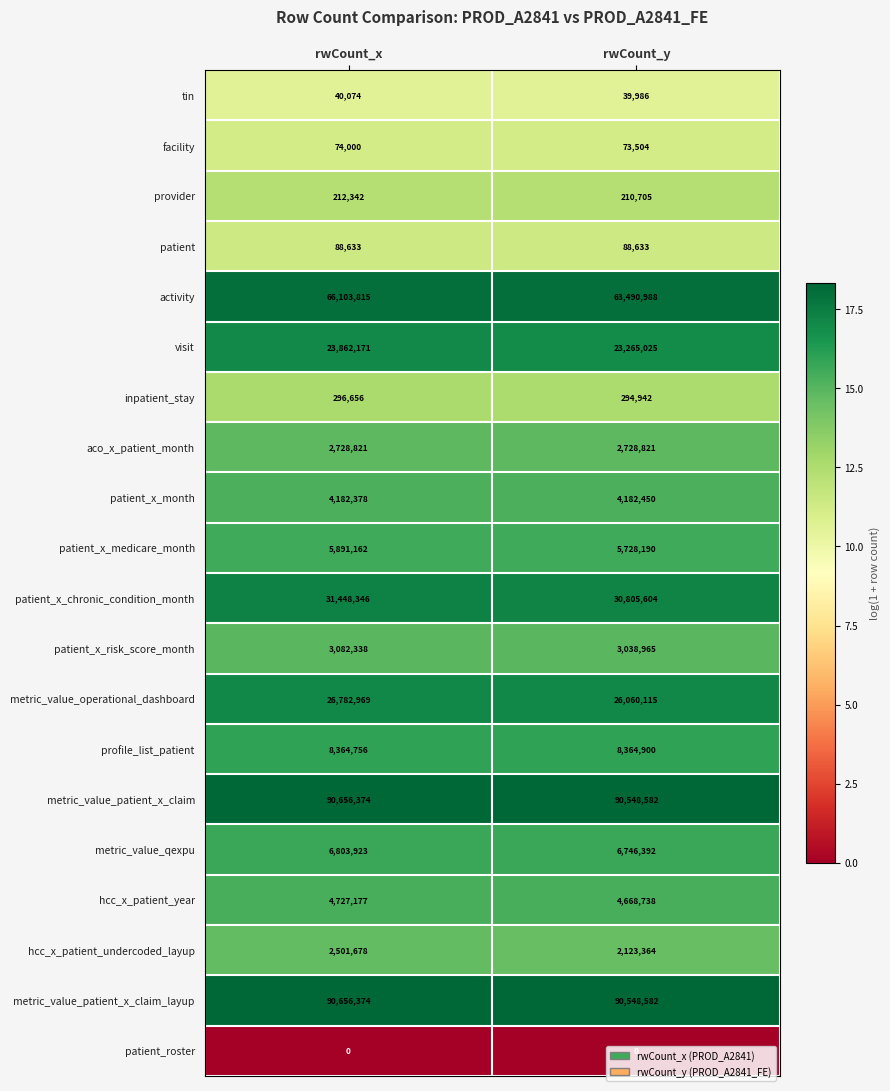

The value of visit at rwCount_y is 11659374. True or false?

False